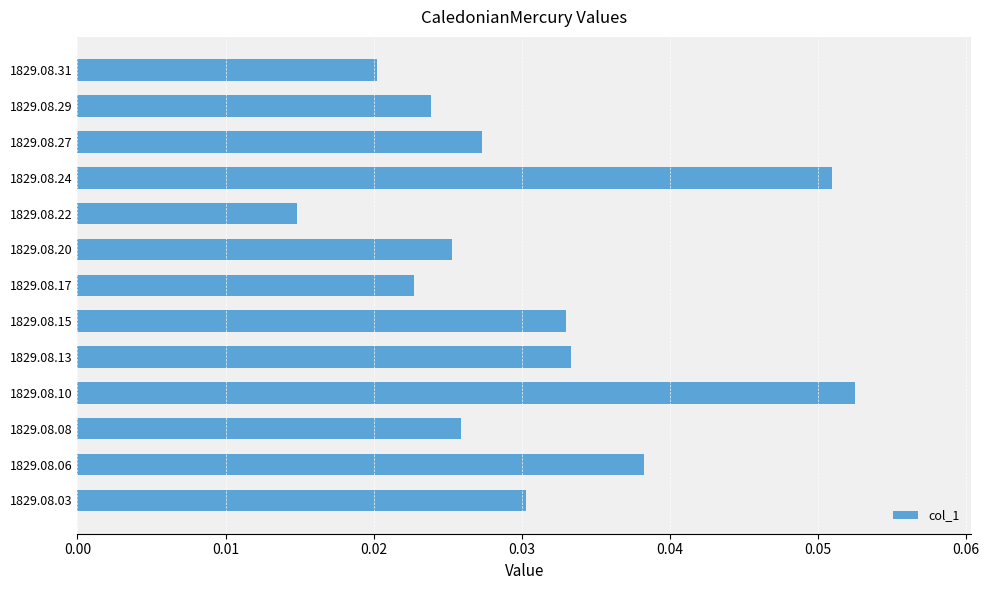

How many bars are there in total?

13